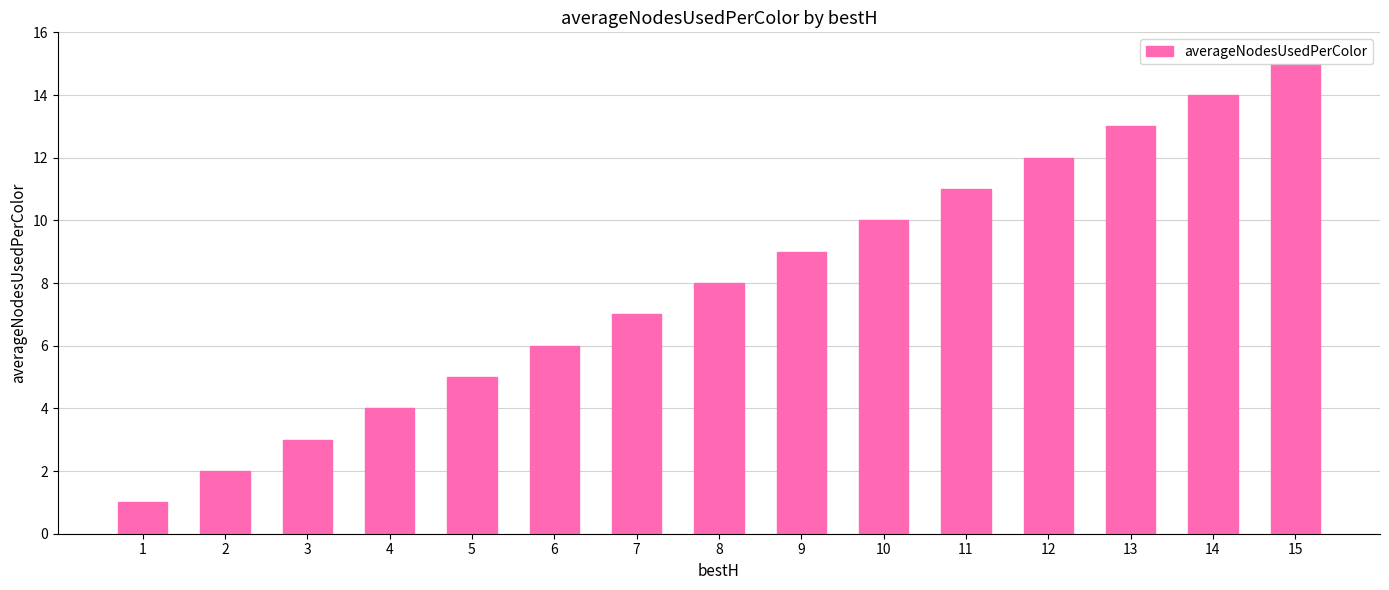

Between 6 and 3, which is larger?

6